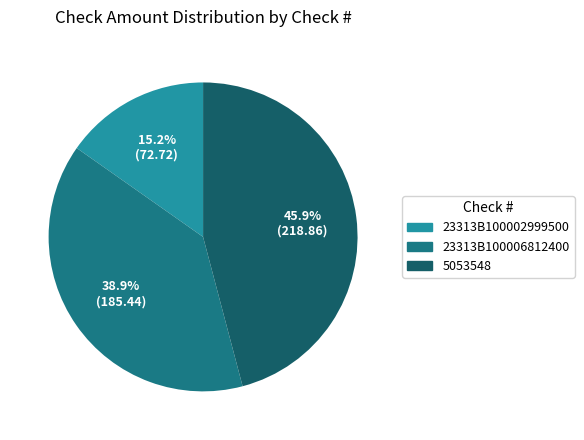

The 23313B100006812400 slice represents 25% of the pie. True or false?

False